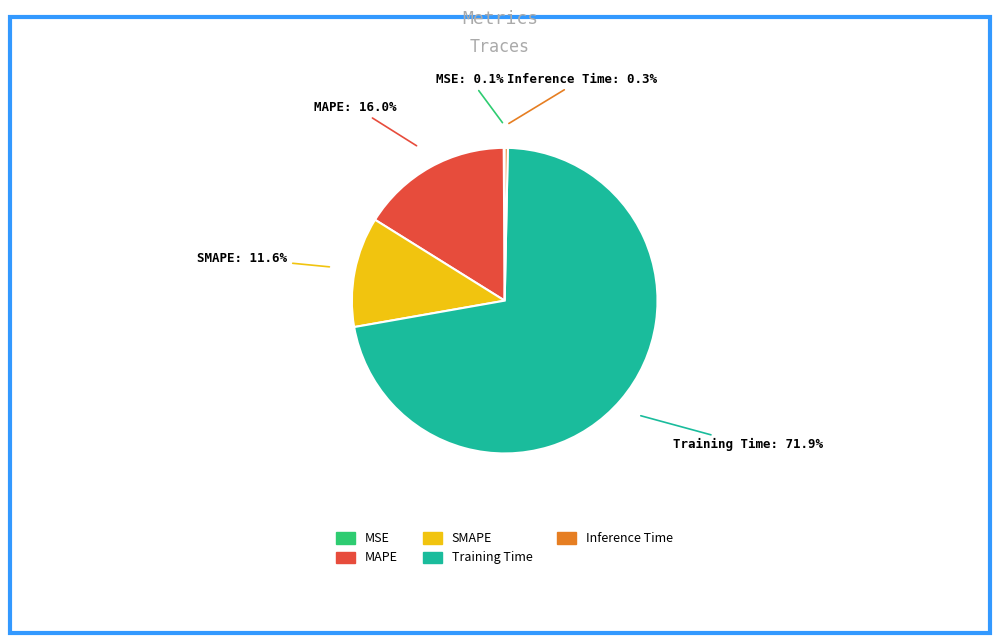

Which has a higher value, SMAPE or Training Time?

Training Time